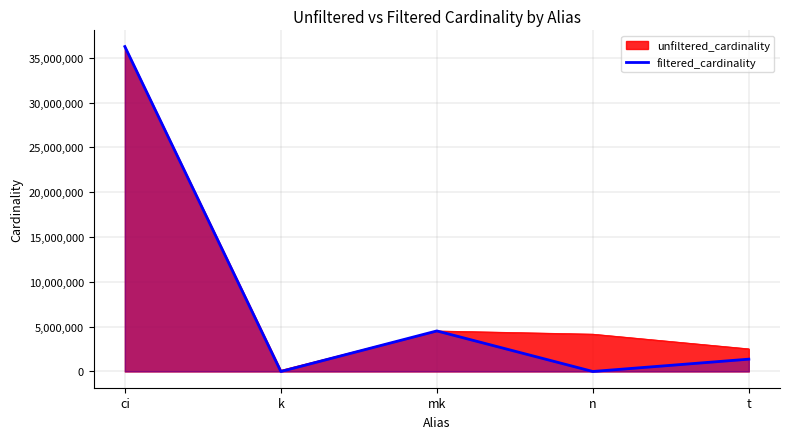

The value at t is 919235. True or false?

False